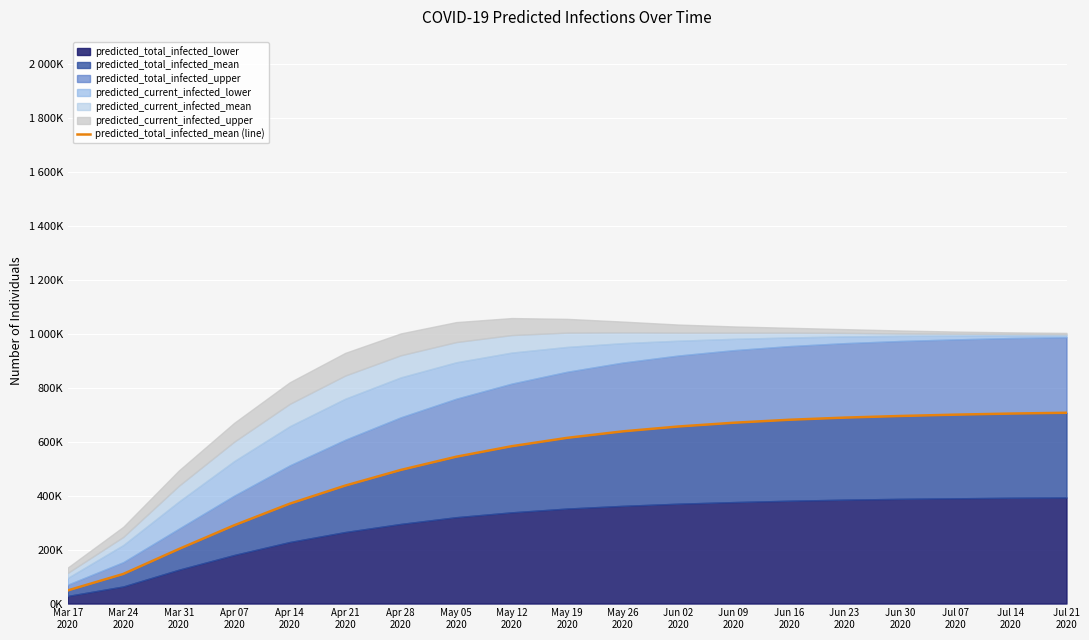

Rank the categories by value from highest to lowest.

Jul 21
2020, Jul 14
2020, Jul 07
2020, Jun 30
2020, Jun 23
2020, Jun 16
2020, Jun 09
2020, Jun 02
2020, May 26
2020, May 19
2020, May 12
2020, May 05
2020, Apr 28
2020, Apr 21
2020, Apr 14
2020, Apr 07
2020, Mar 31
2020, Mar 24
2020, Mar 17
2020